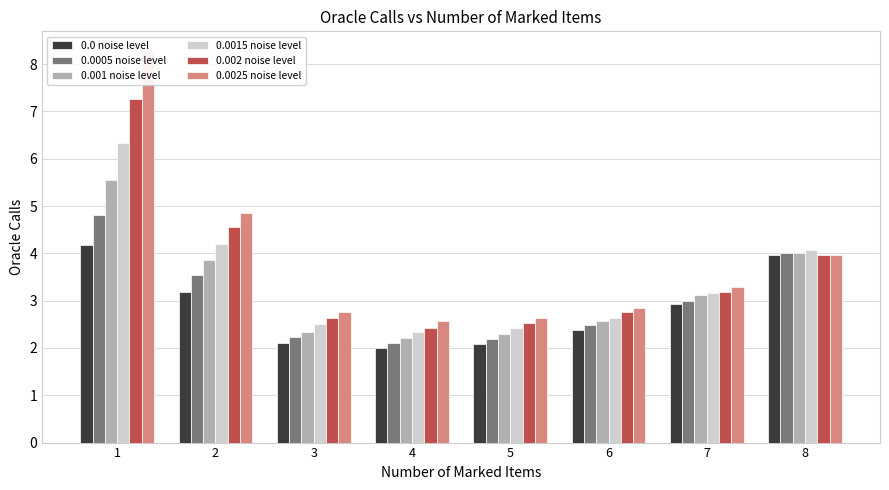

What is the sum of all 0.0005 noise level values?

24.4